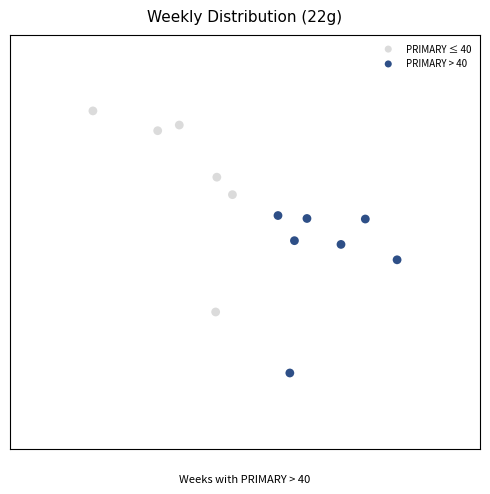

What are all the series names shown in the legend?

PRIMARY ≤ 40, PRIMARY > 40